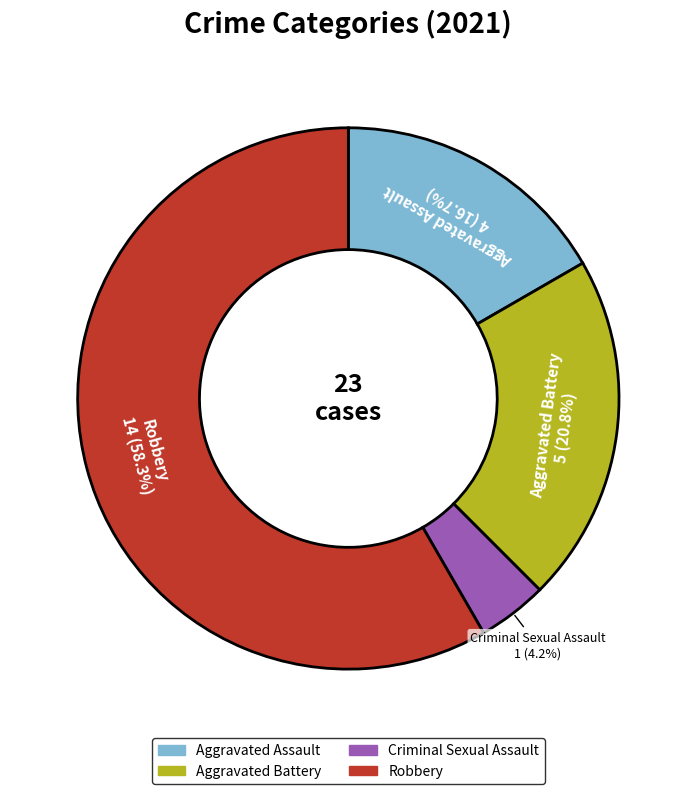

Does any single category account for the majority?

Yes